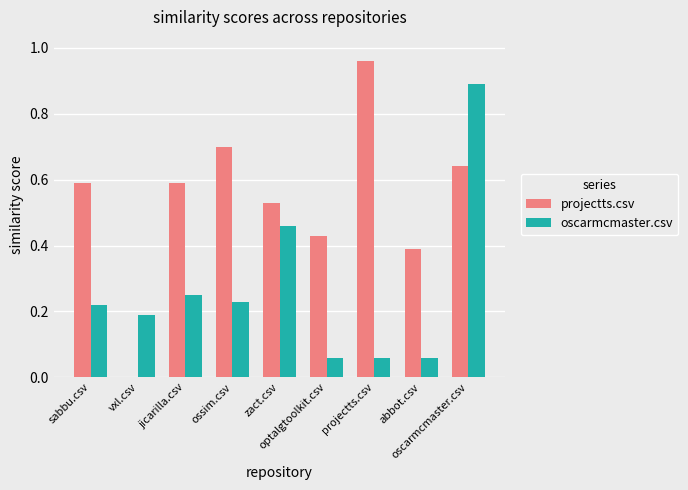

At which category is the sum across all series the highest?

oscarmcmaster.csv